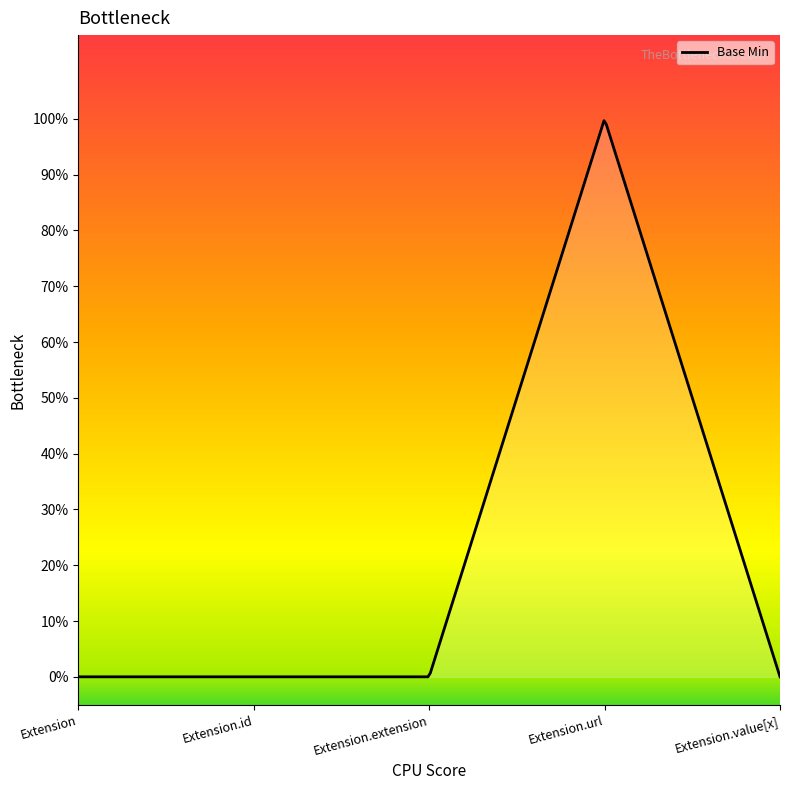

Does the chart have visible grid lines?

No